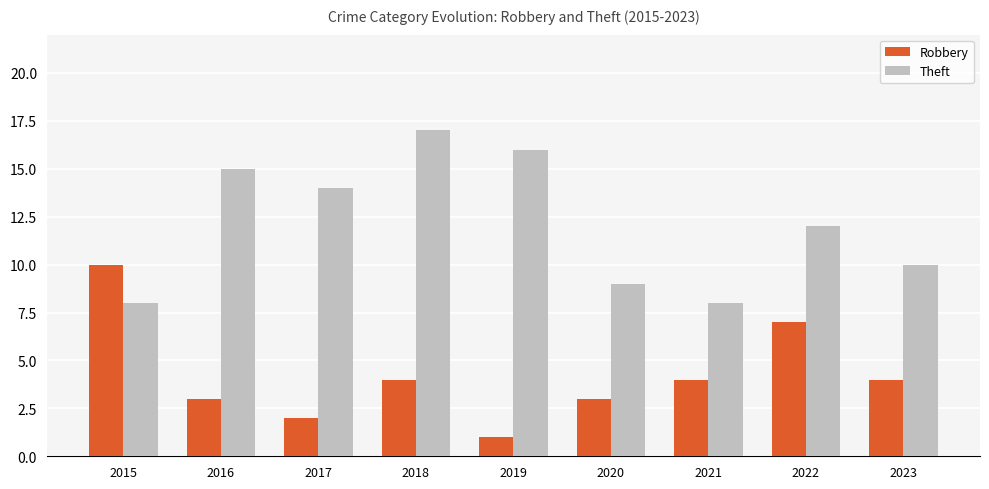

Is the value of Robbery at 2016 greater than the value of Theft at 2022?

No